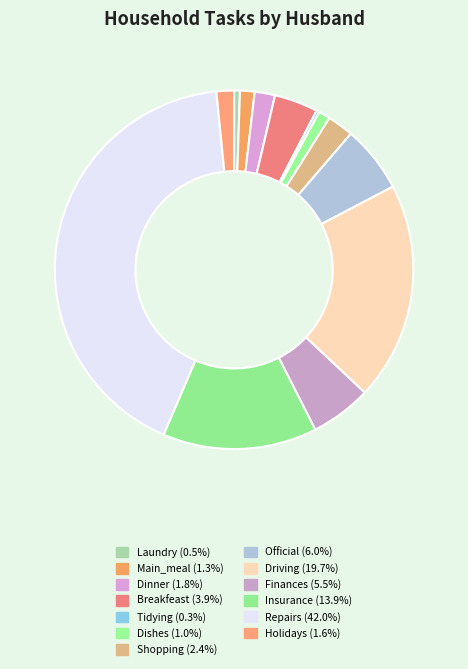

Rank the categories by value from lowest to highest.

Tidying, Laundry, Dishes, Main_meal, Holidays, Dinner, Shopping, Breakfeast, Finances, Official, Insurance, Driving, Repairs